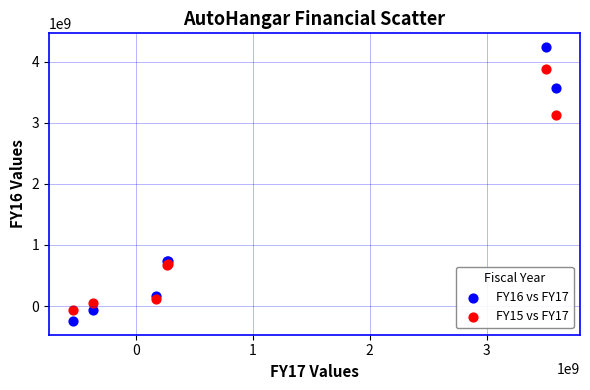

Across all series, what Y value is closest to 1997514503?

3134605988